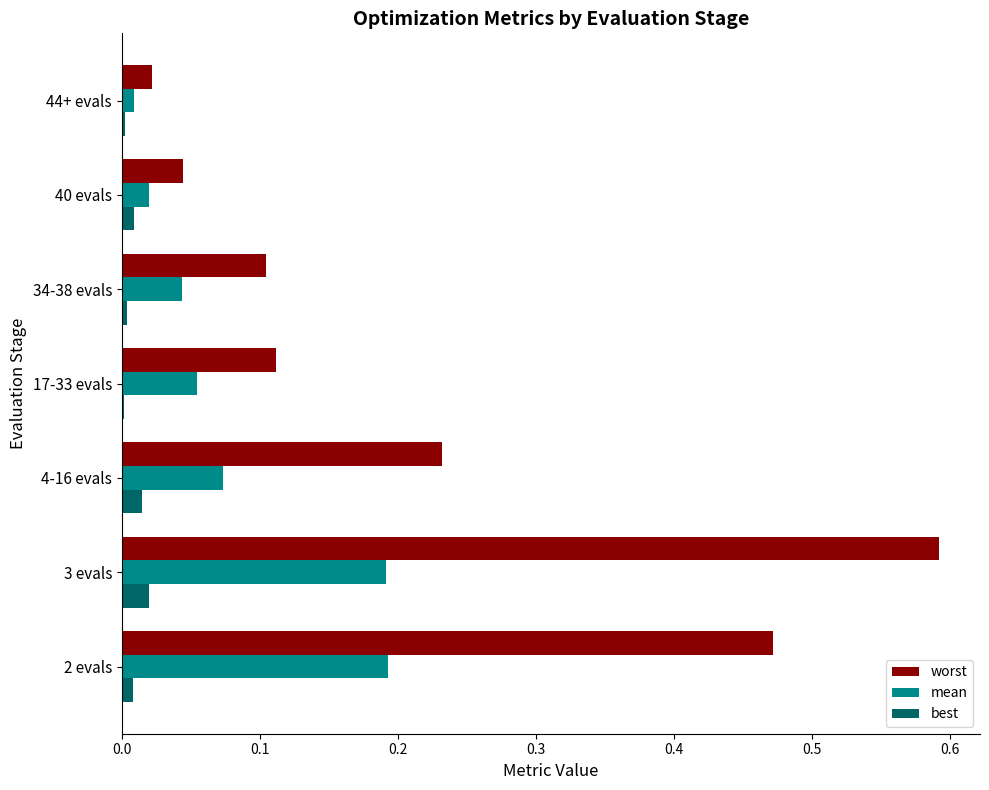

What are all the series names shown in the legend?

worst, mean, best